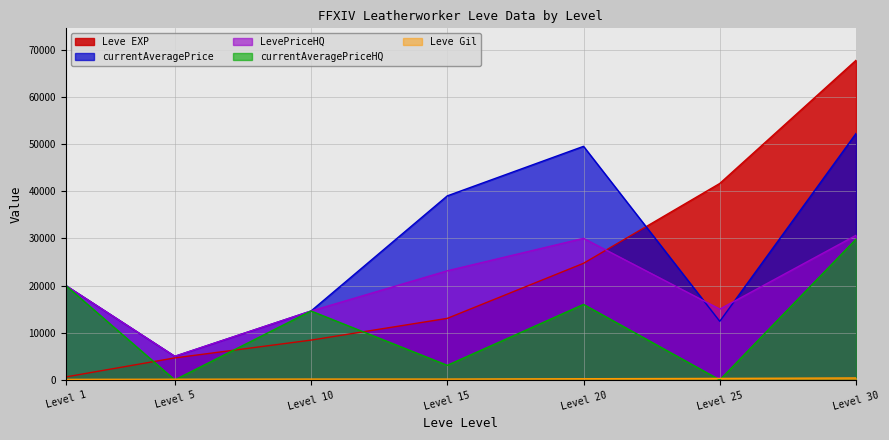

What is the spread (max minus min) of values at Level 5?

5000